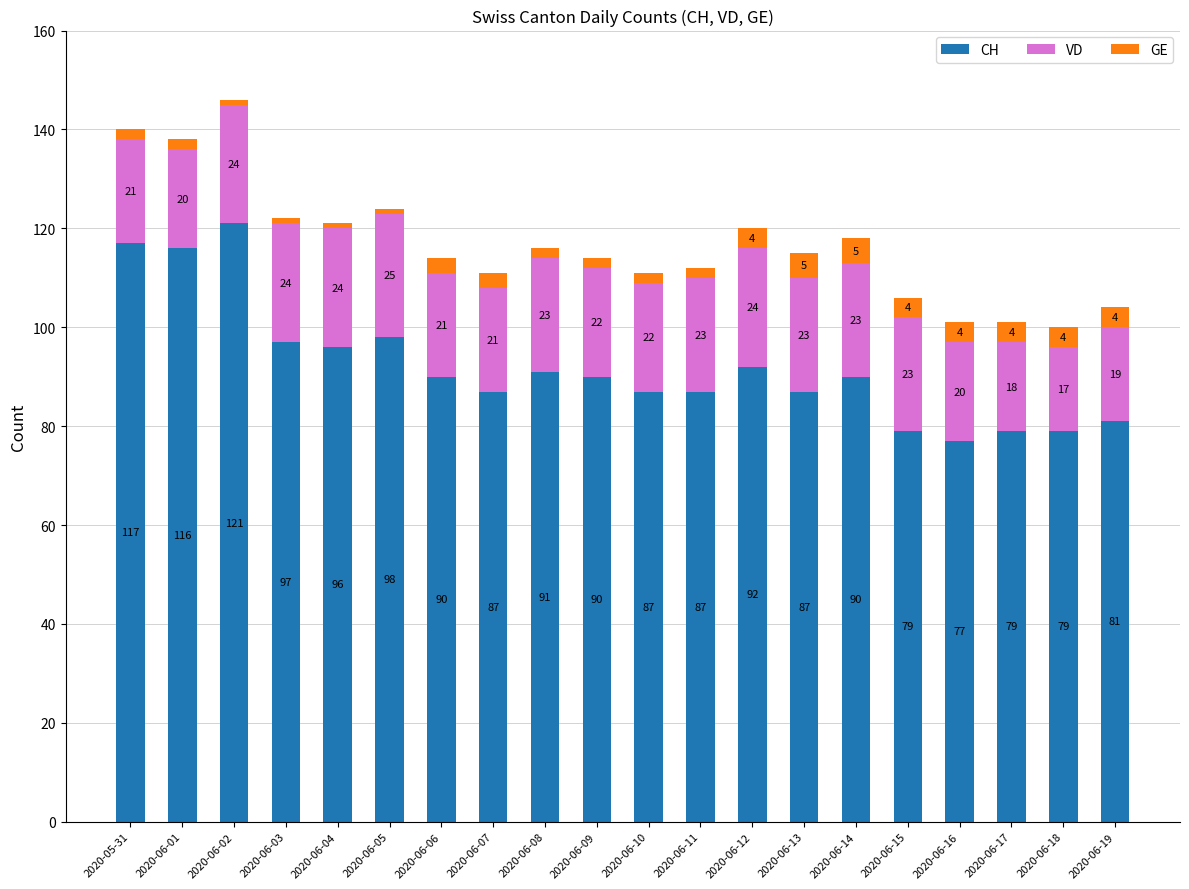

The value of CH at 2020-06-07 is 87. True or false?

True